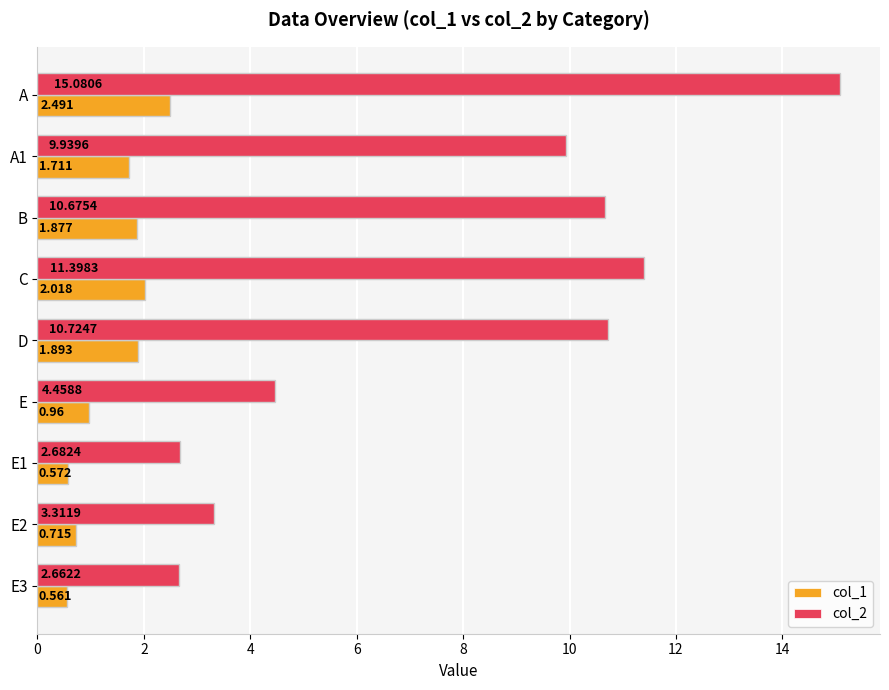

Count the number of categories in the chart.

9